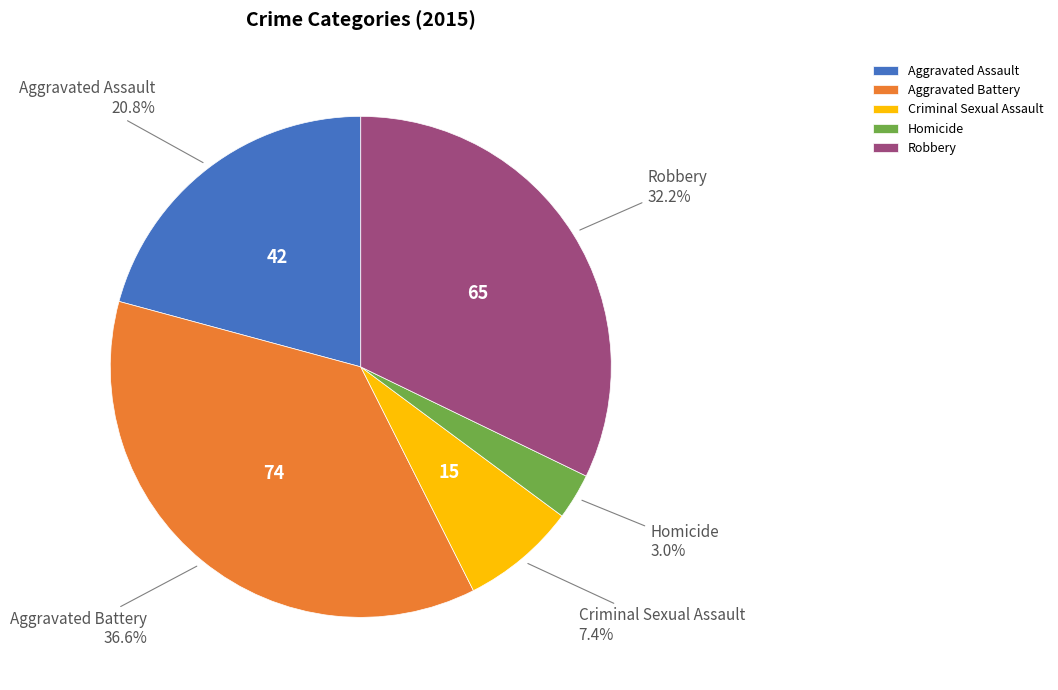

To the nearest percent, what is the average slice percentage?

20%